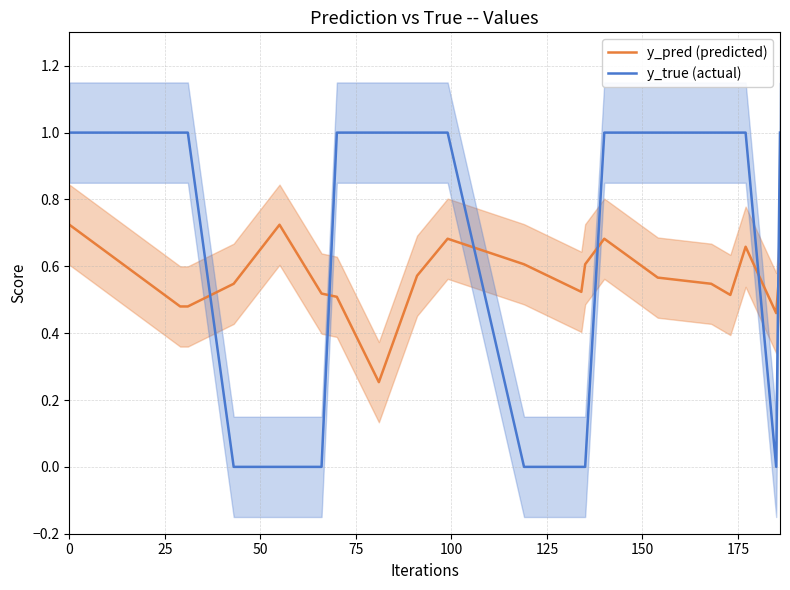

How many categories are shown in the chart?

20